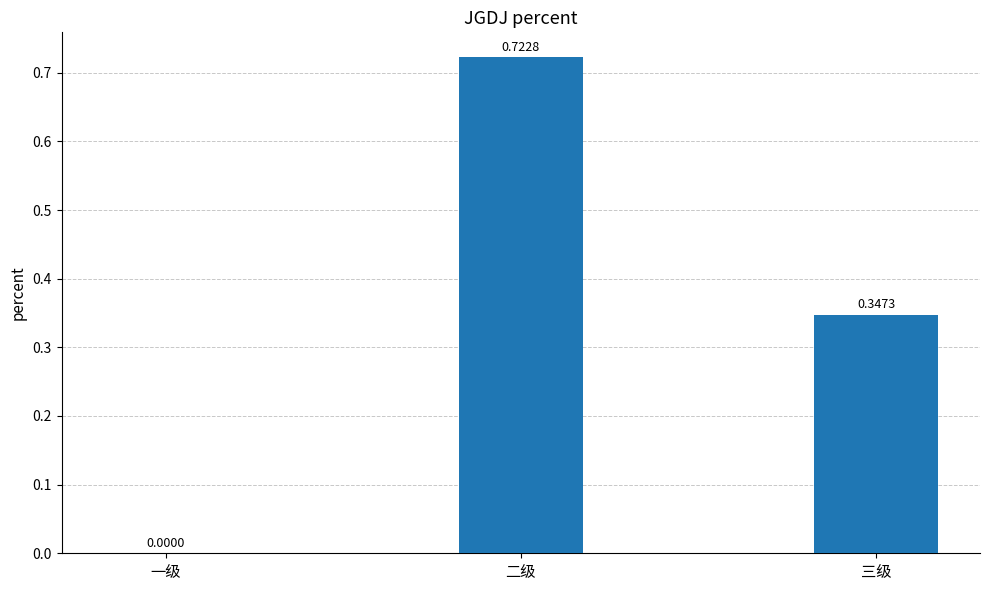

What is the sum of all values?

1.1